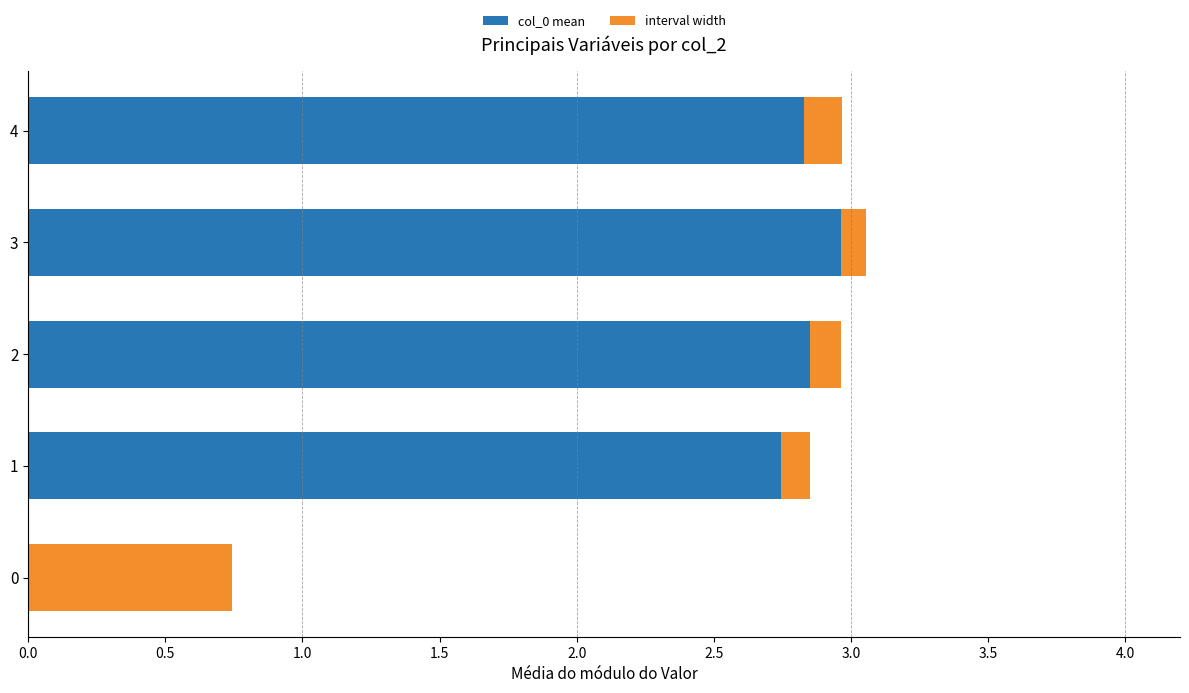

What is the total value across all series at 2?

3.0